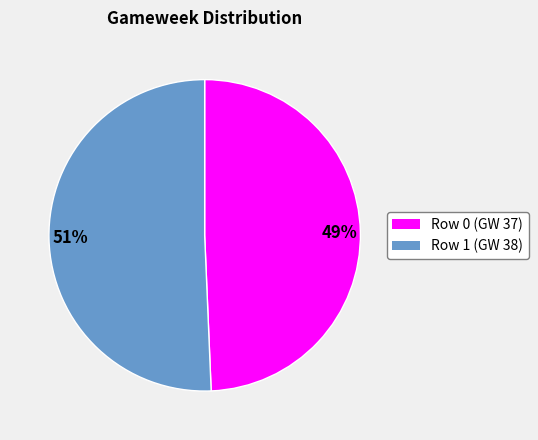

Combined, do 51% and 49% account for over 50%?

Yes